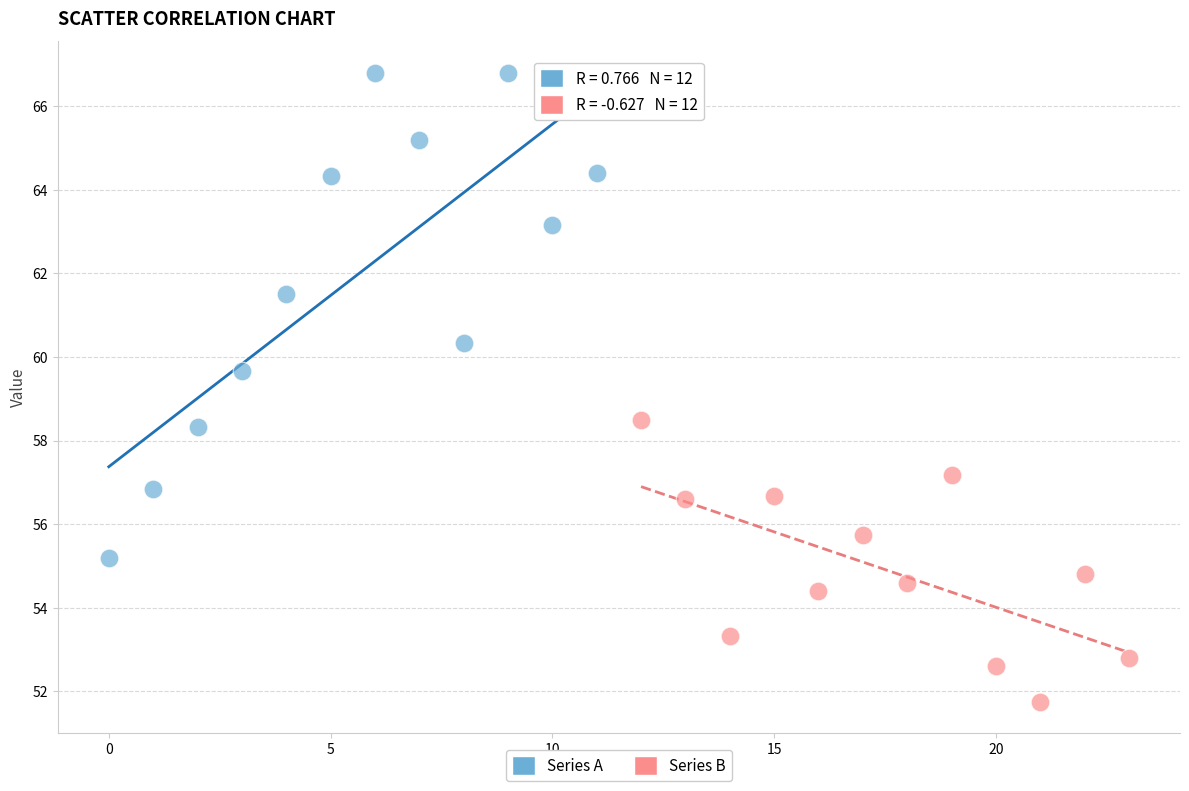

Which series reaches the minimum Y coordinate?

Series B